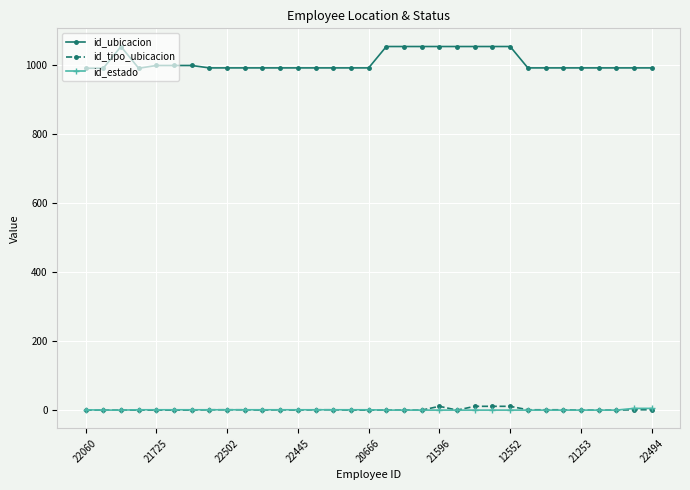

True or false: id_estado and id_ubicacion intersect in this chart.

False